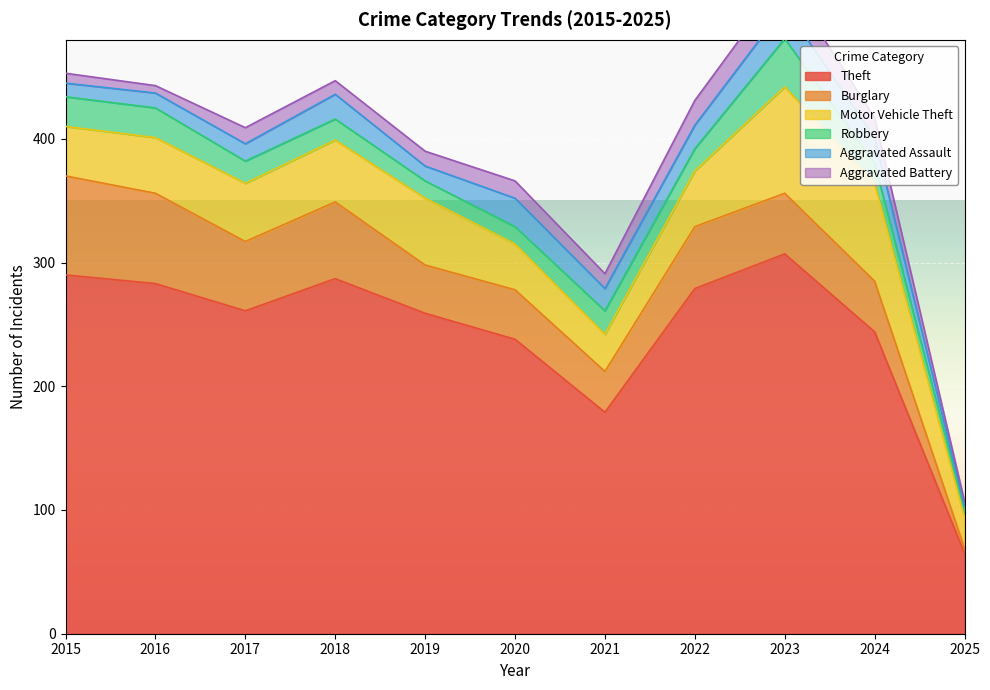

The Aggravated Battery series shows 7 at 2020. True or false?

False